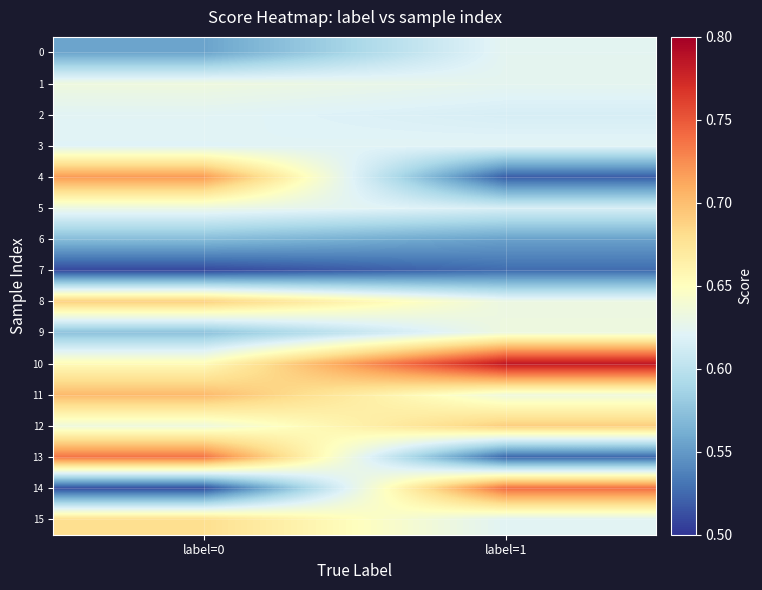

Reading right to left, extract all data points from this chart.

0: label=1=0.6	label=0=0.6
1: label=1=0.6	label=0=0.6
2: label=1=0.6	label=0=0.6
3: label=1=0.6	label=0=0.6
4: label=1=0.5	label=0=0.7
5: label=1=0.6	label=0=0.6
6: label=1=0.6	label=0=0.6
7: label=1=0.5	label=0=0.5
8: label=1=0.6	label=0=0.7
9: label=1=0.6	label=0=0.6
10: label=1=0.8	label=0=0.7
11: label=1=0.6	label=0=0.7
12: label=1=0.7	label=0=0.6
13: label=1=0.5	label=0=0.7
14: label=1=0.7	label=0=0.5
15: label=1=0.6	label=0=0.7